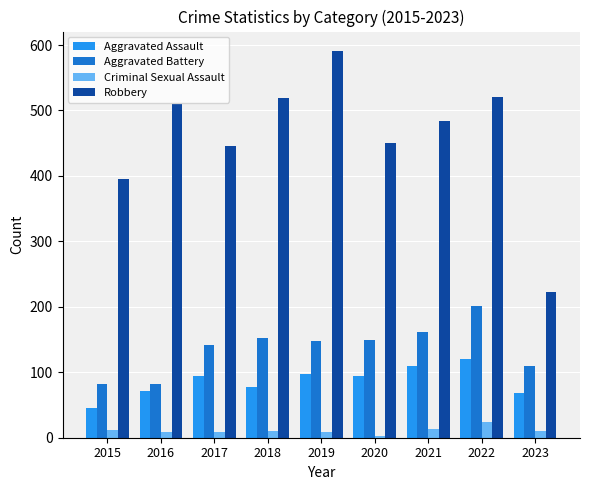

What is the value of the Robbery bar at the 4th from the left?

519